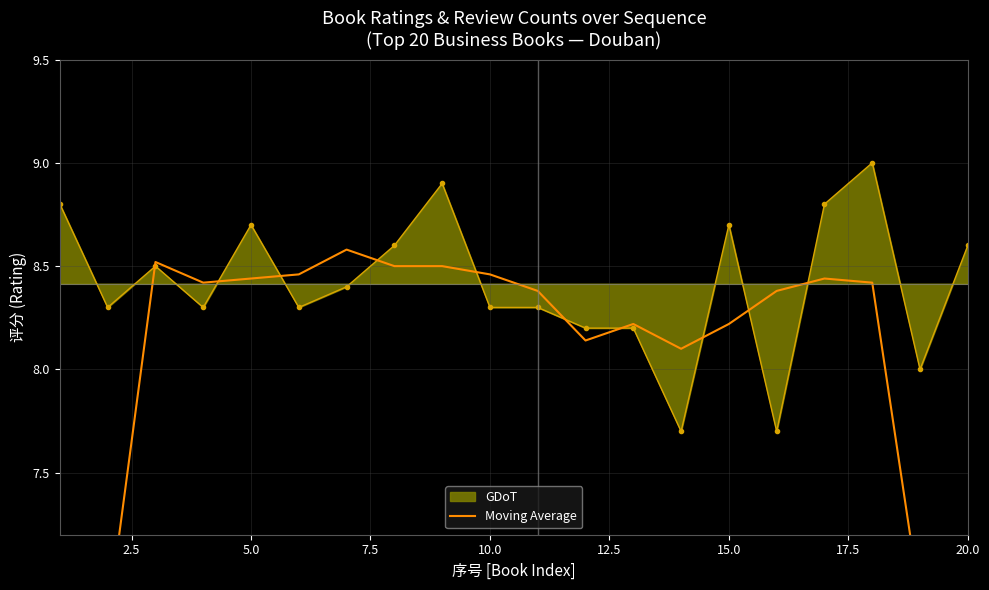

Count the number of values greater than 8.

16